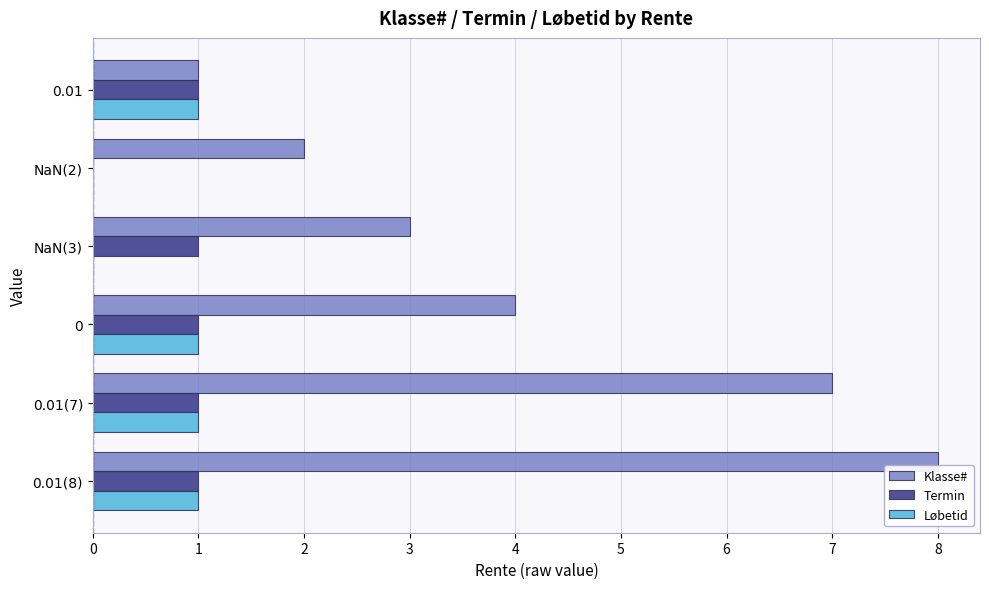

The Klasse# series shows 4 at 0. True or false?

True